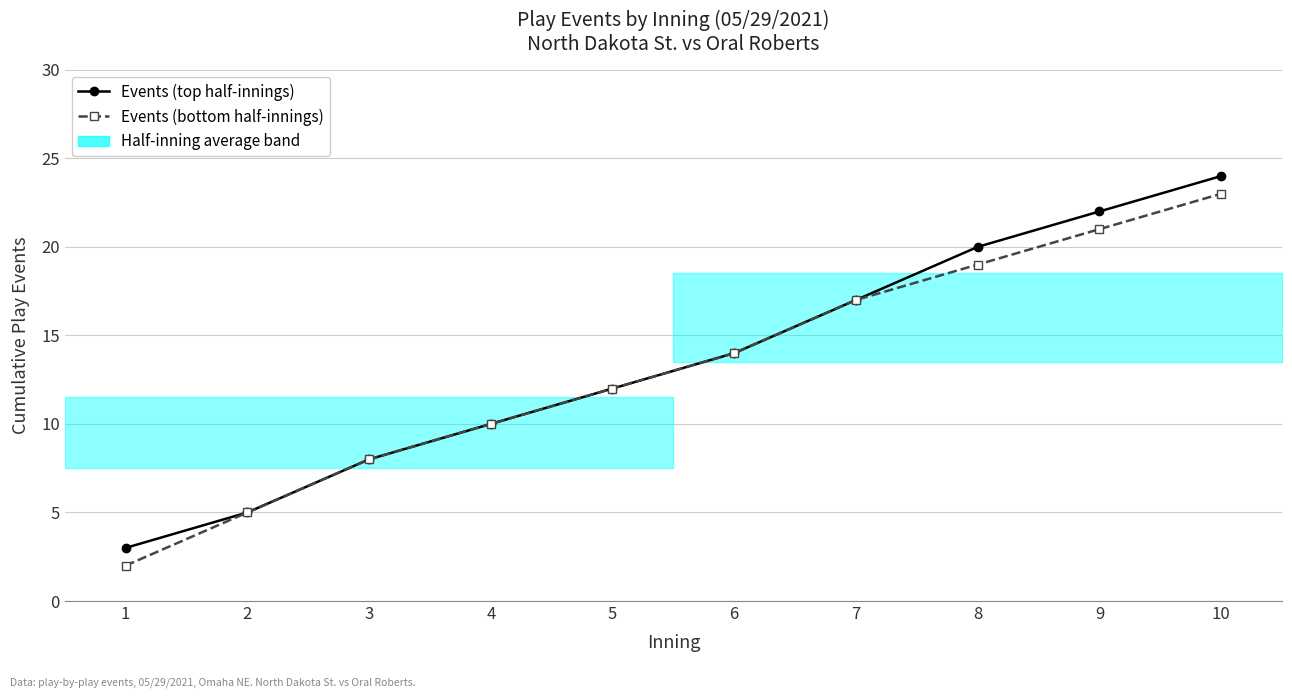

Reading left to right, transcribe all the data shown in this chart.

Events (top half-innings): 3	5	8	10	12	14	17	20	22	24
Events (bottom half-innings): 2	5	8	10	12	14	17	19	21	23